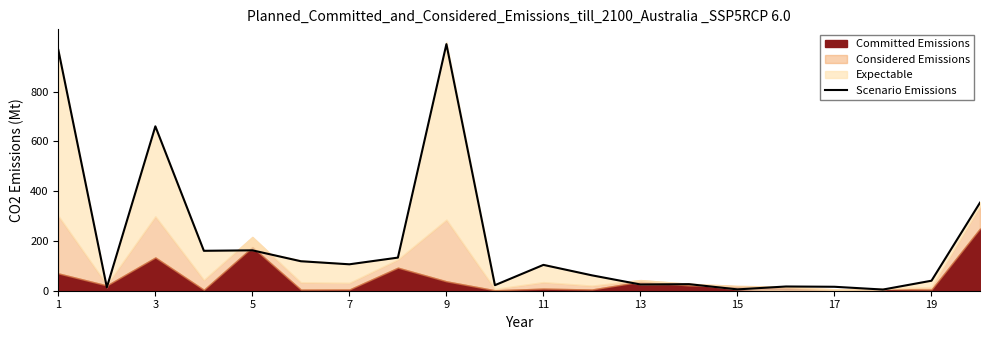

How many interior local valleys (lower than both neighbors) does the data have?

7